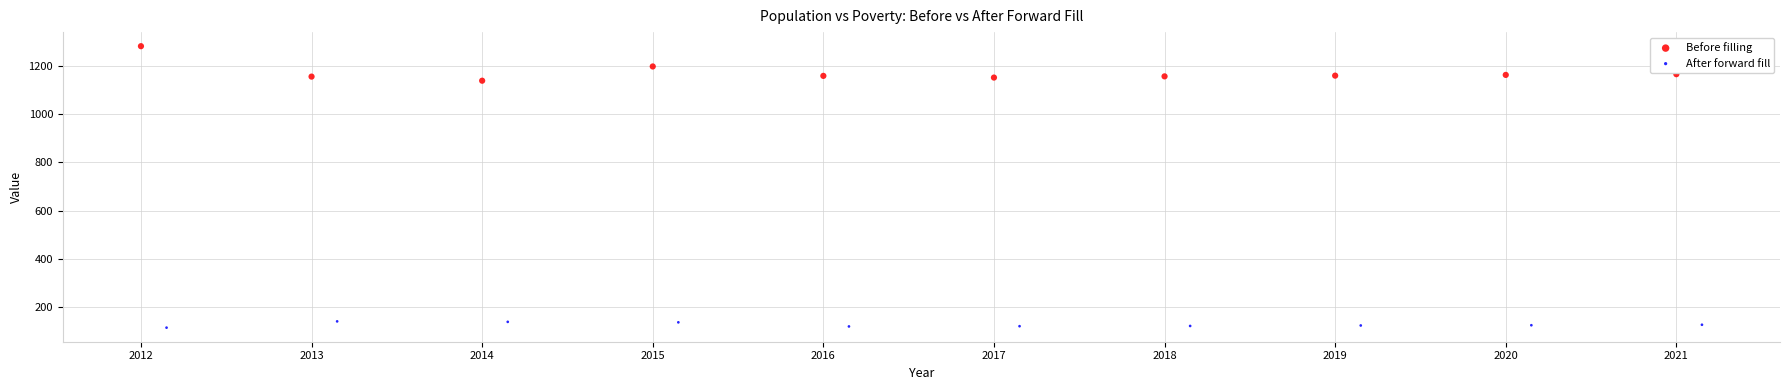

Which series contains the highest Y value?

Before filling